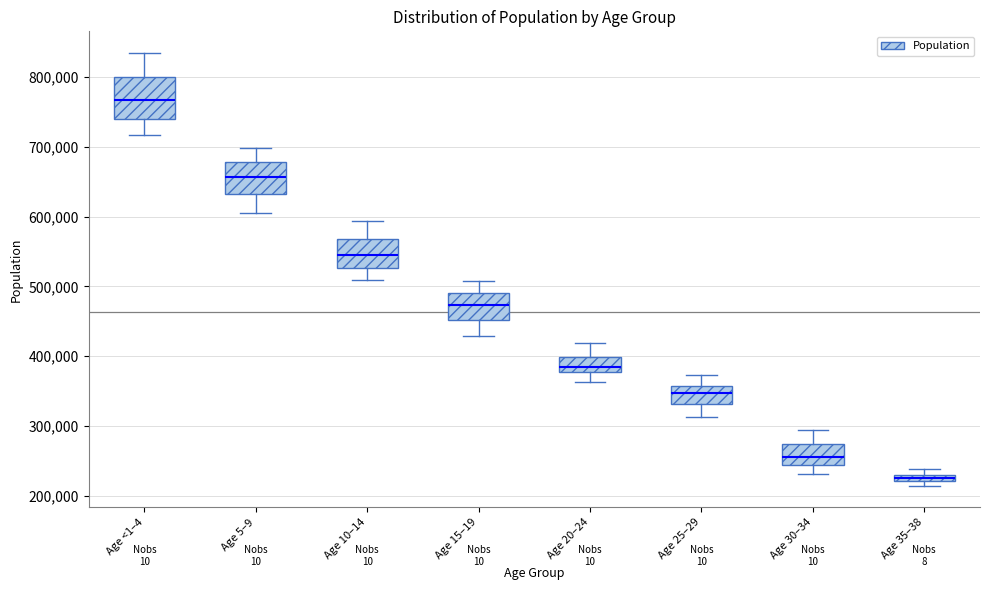

Which box has the lowest median line?

Age 35–38